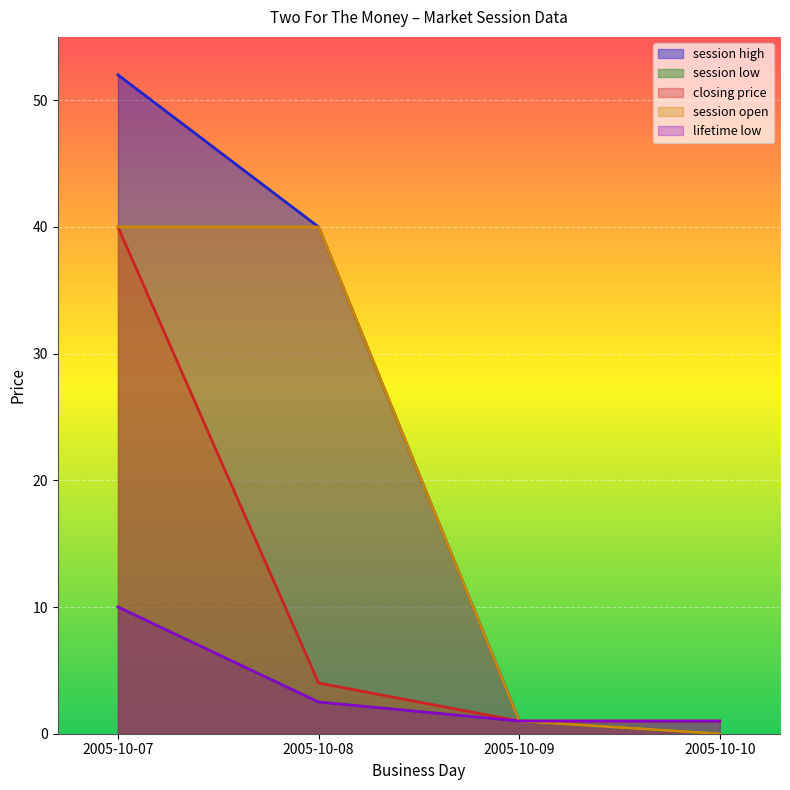

True or false: session low and lifetime low cross at least once.

False